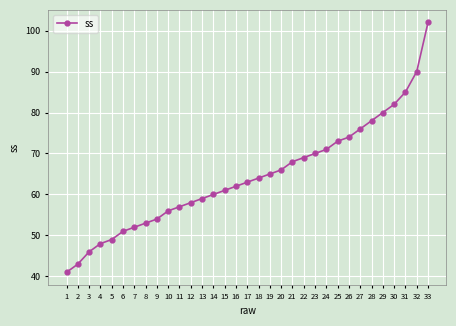

What value does the data have at 33?

102